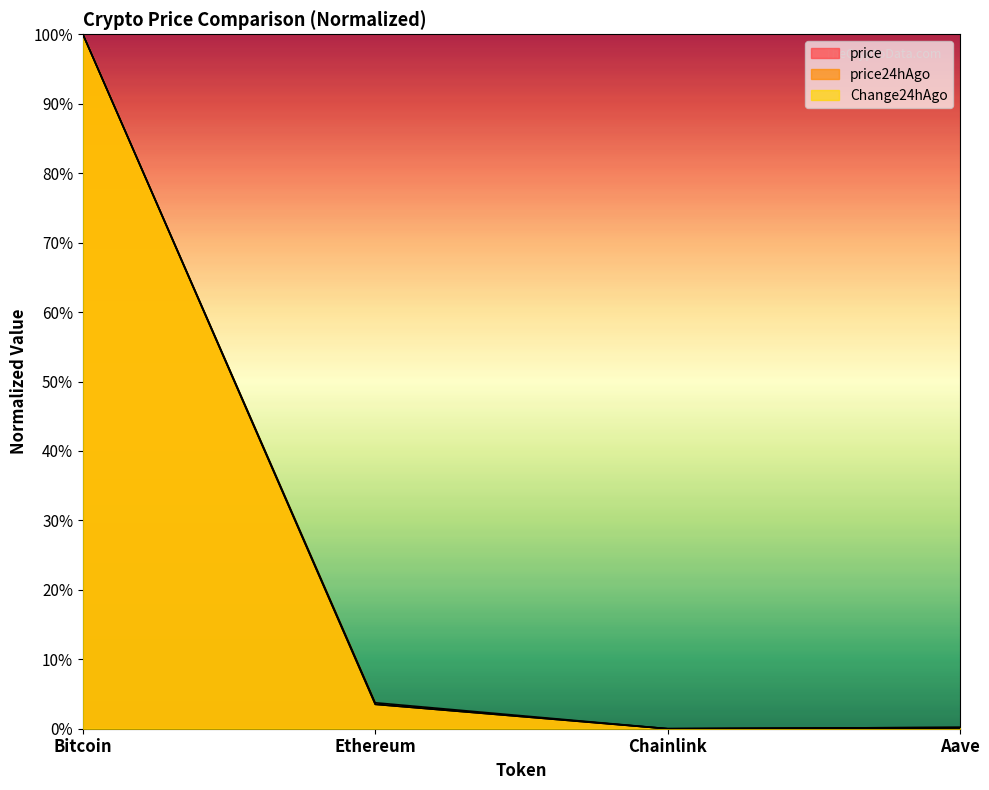

True or false: Change24hAgo and price cross at least once.

False